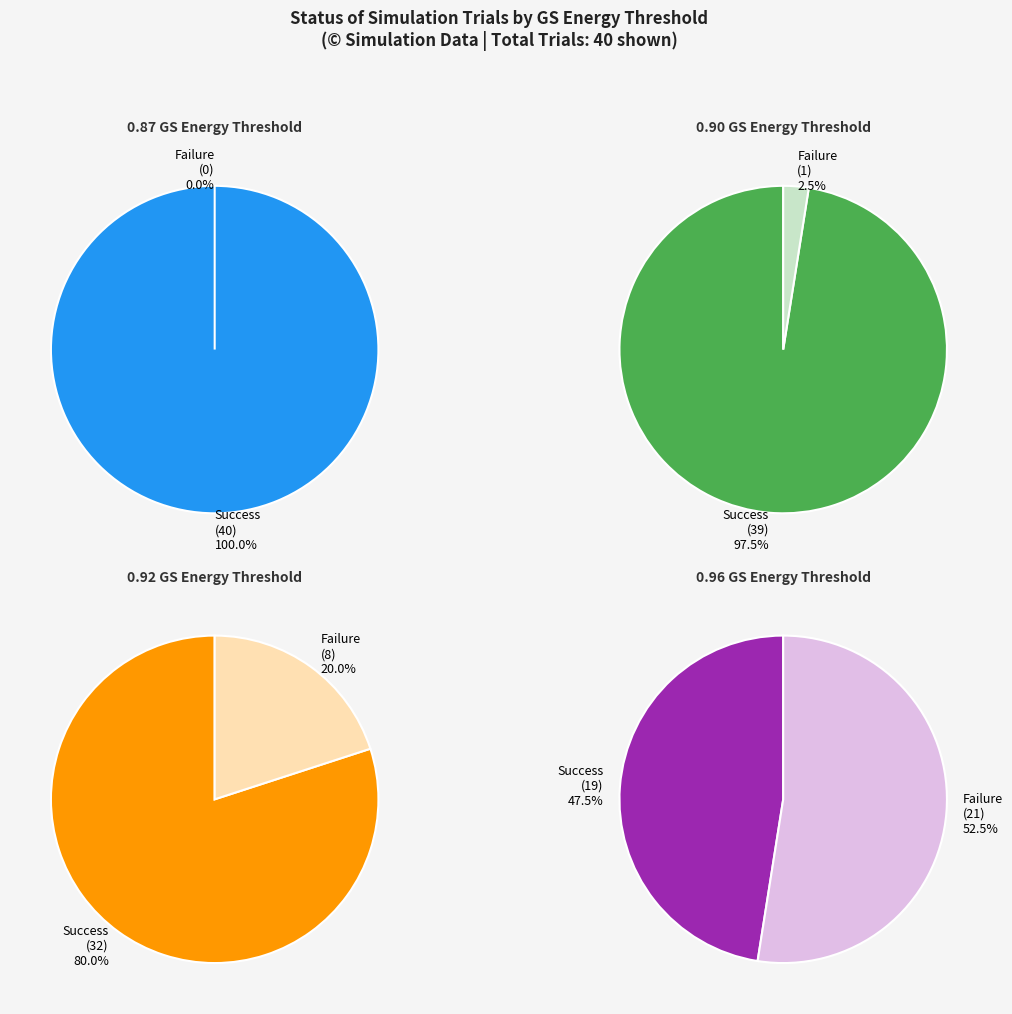

Is it true that 0 is 74% of the pie?

False